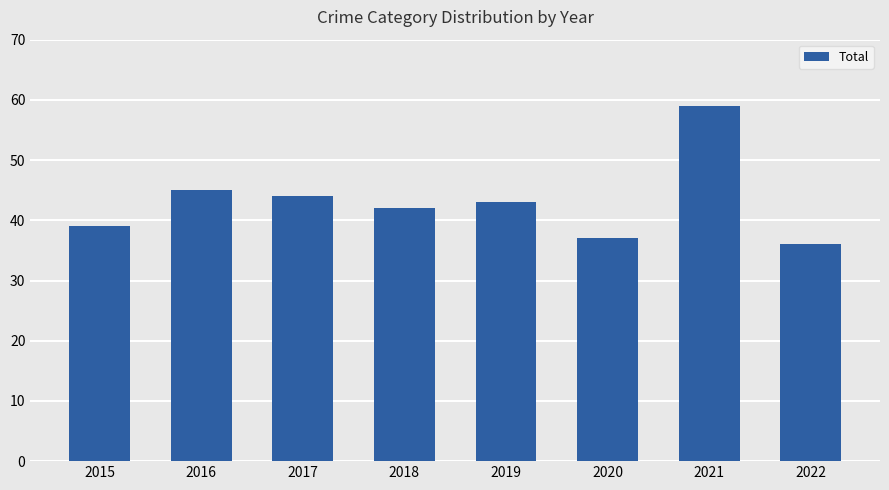

At which label is the value closest to 47?

2016